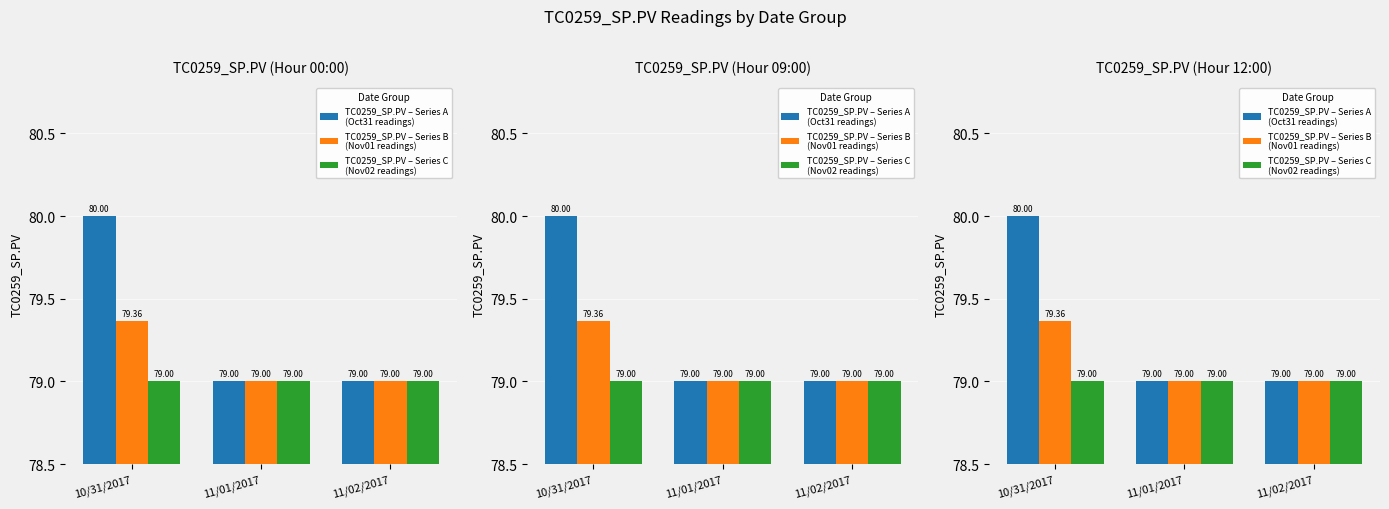

At which category is the sum across all series the highest?

10/31/2017